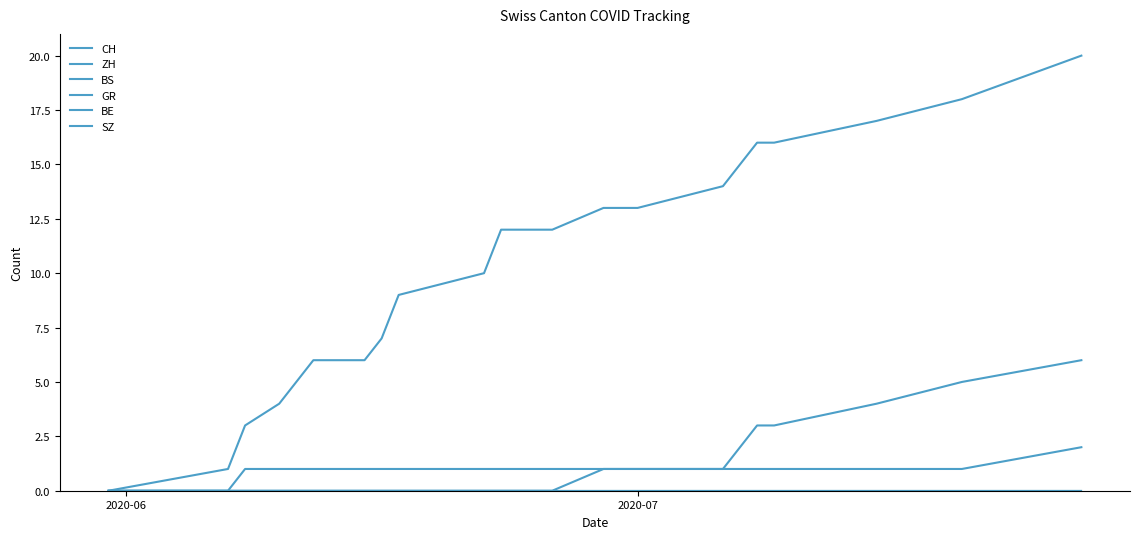

Reading left to right, extract all data points from this chart.

CH: 0	1	3	4	6	6	7	9	10	12	12	13	13	13	14	16	16	17	18	20
ZH: 0	0	0	0	0	0	0	0	0	0	0	1	1	1	1	3	3	4	5	6
BS: 0	0	0	0	0	0	0	0	0	0	0	0	0	0	0	0	0	0	0	0
GR: 0	0	1	1	1	1	1	1	1	1	1	1	1	1	1	1	1	1	1	2
BE: 0	0	0	0	0	0	0	0	0	0	0	0	0	0	0	0	0	0	0	0
SZ: 0	0	0	0	0	0	0	0	0	0	0	0	0	0	0	0	0	0	0	0